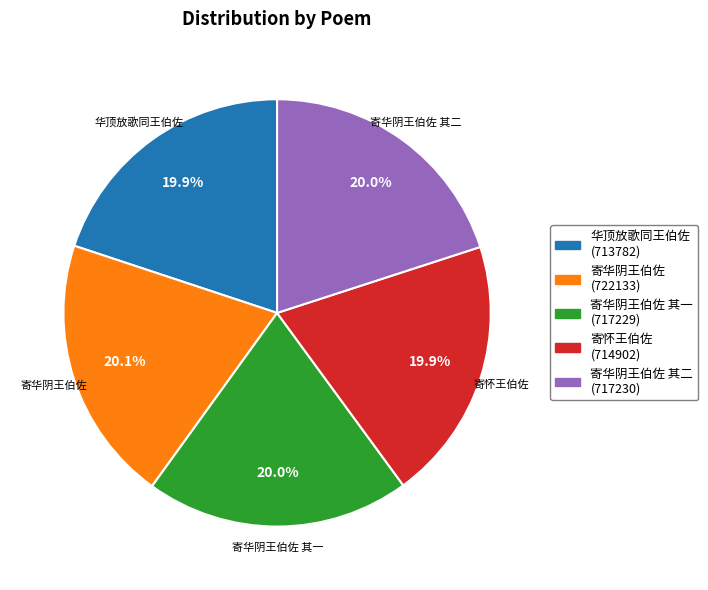

Does any single category account for the majority?

No